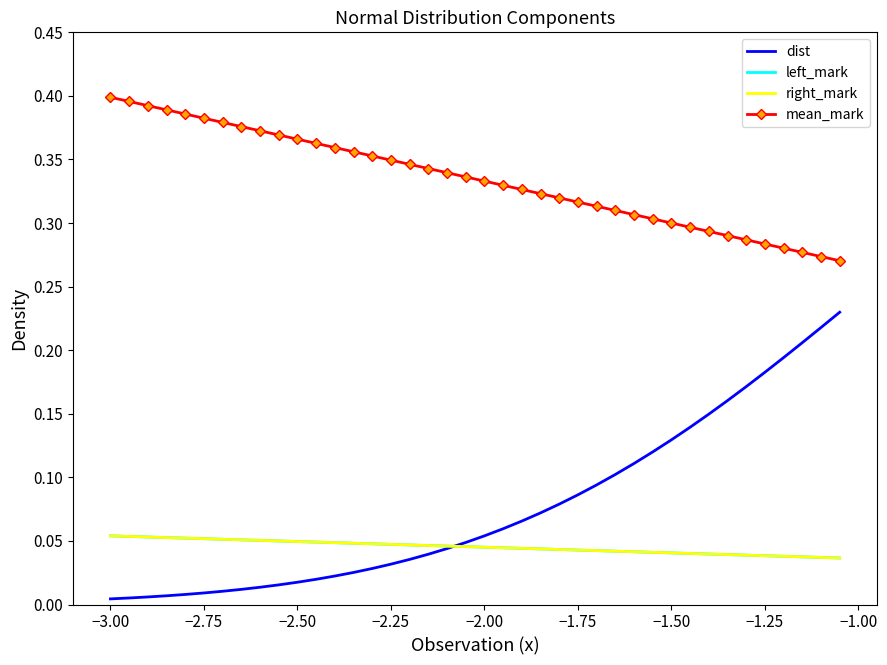

How many lines are shown in the chart?

4